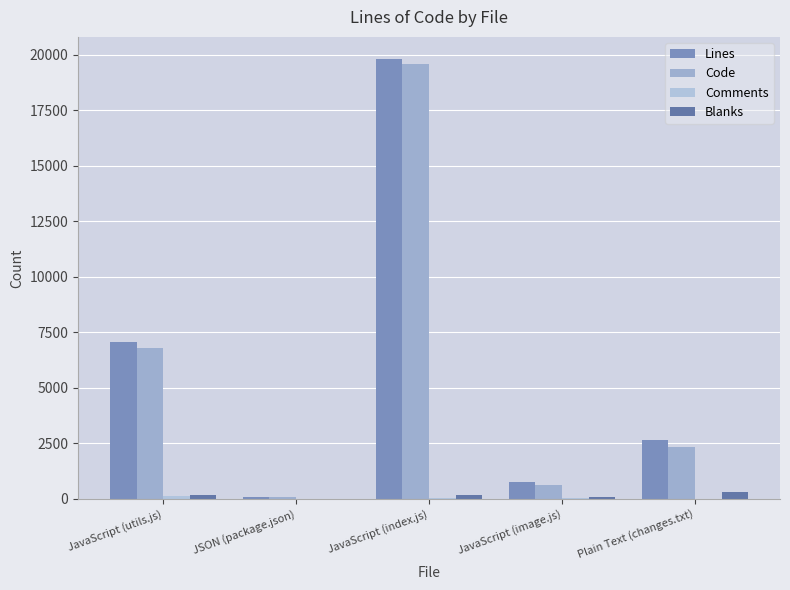

What is the sum of the Code values at JavaScript (utils.js) and JavaScript (image.js)?

7418